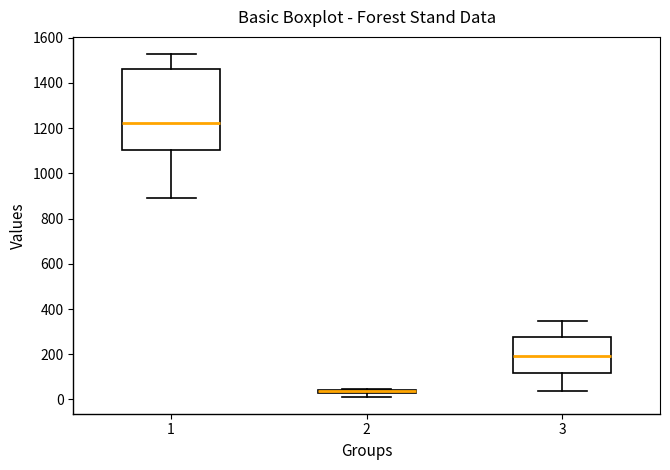

Which box has the lowest median line?

2